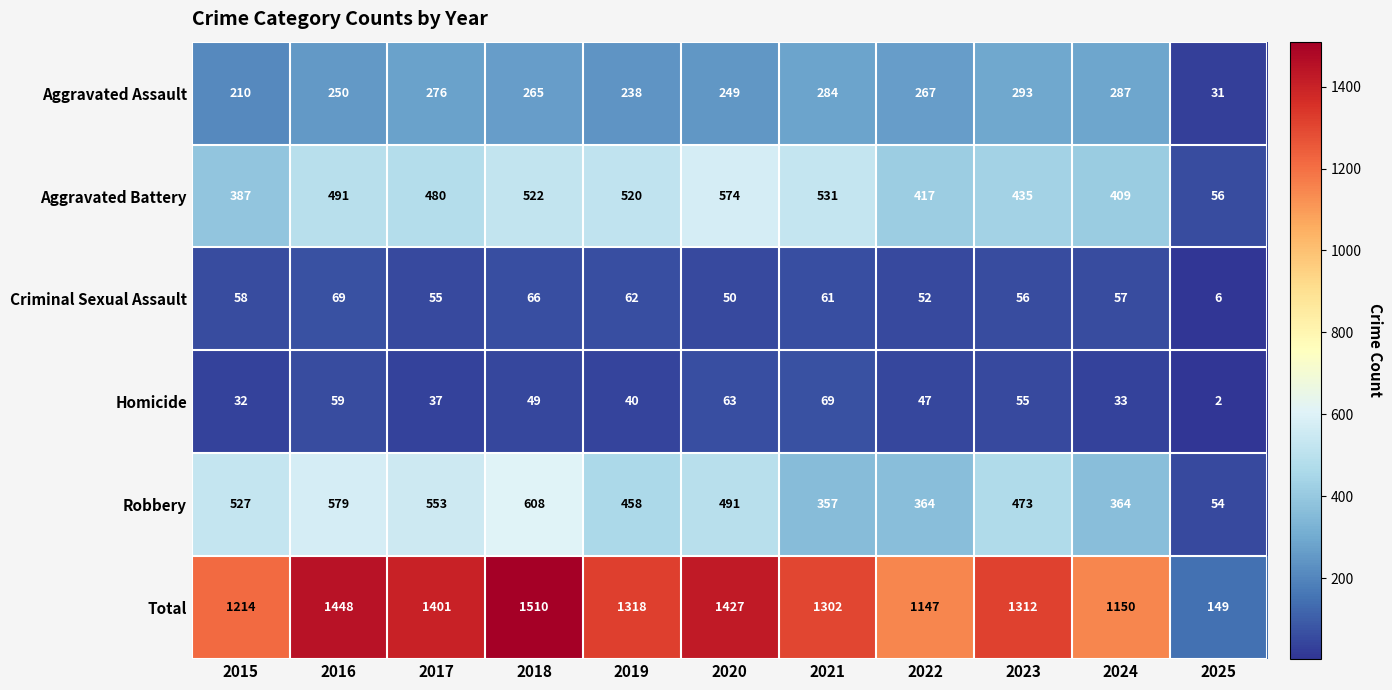

Which category has the lowest value across all series?

2025